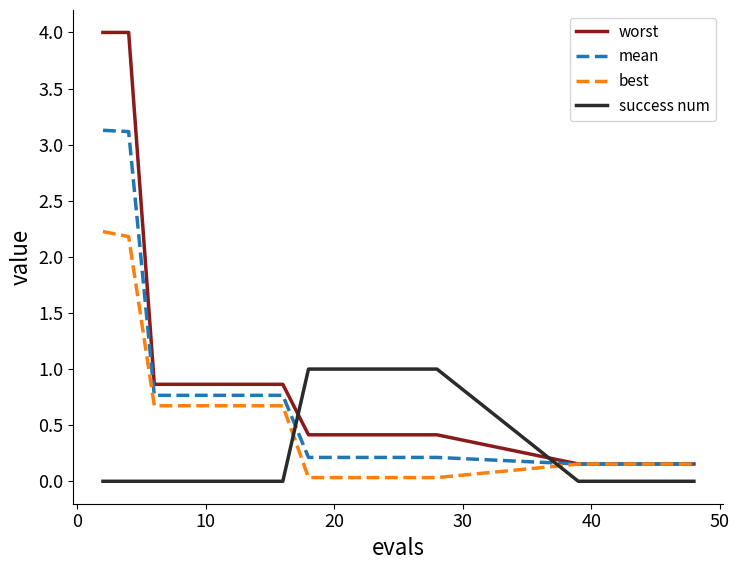

Which series has the largest range (max minus min)?

worst